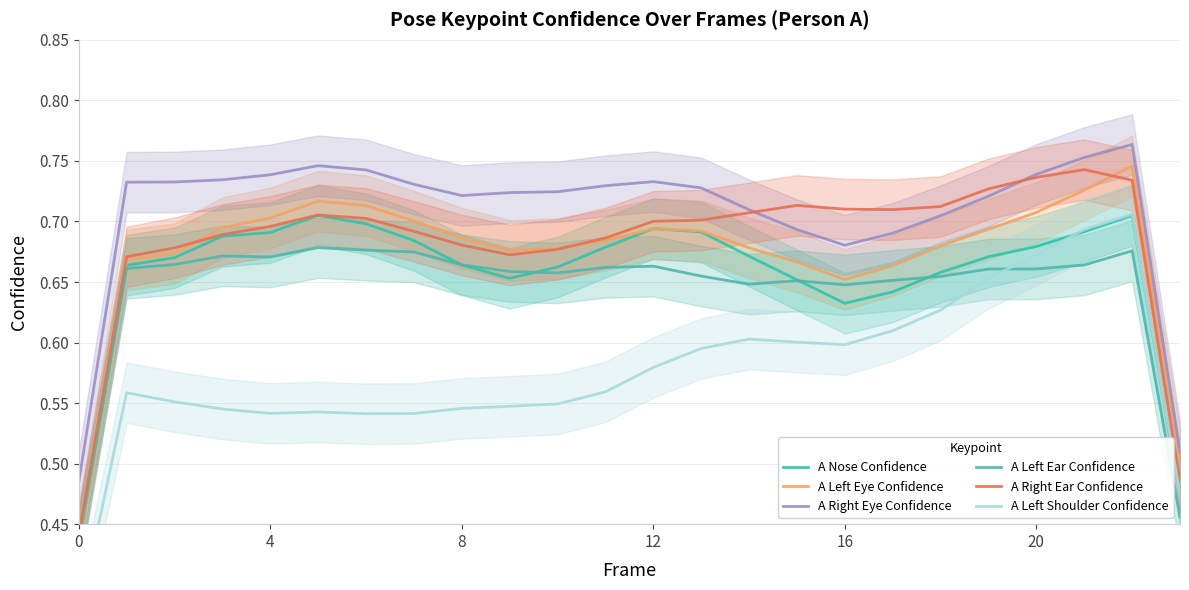

Reading left to right, extract all data points from this chart.

A Nose Confidence: 0.4	0.7	0.7	0.7	0.7	0.7	0.7	0.7	0.7	0.7	0.7	0.7	0.7	0.7	0.7	0.7	0.6	0.6	0.7	0.7	0.7	0.7	0.7	0.5
A Left Eye Confidence: 0.4	0.7	0.7	0.7	0.7	0.7	0.7	0.7	0.7	0.7	0.7	0.7	0.7	0.7	0.7	0.7	0.7	0.7	0.7	0.7	0.7	0.7	0.7	0.5
A Right Eye Confidence: 0.5	0.7	0.7	0.7	0.7	0.7	0.7	0.7	0.7	0.7	0.7	0.7	0.7	0.7	0.7	0.7	0.7	0.7	0.7	0.7	0.7	0.8	0.8	0.5
A Left Ear Confidence: 0.4	0.7	0.7	0.7	0.7	0.7	0.7	0.7	0.7	0.7	0.7	0.7	0.7	0.7	0.6	0.7	0.6	0.7	0.7	0.7	0.7	0.7	0.7	0.5
A Right Ear Confidence: 0.4	0.7	0.7	0.7	0.7	0.7	0.7	0.7	0.7	0.7	0.7	0.7	0.7	0.7	0.7	0.7	0.7	0.7	0.7	0.7	0.7	0.7	0.7	0.5
A Left Shoulder Confidence: 0.4	0.6	0.6	0.5	0.5	0.5	0.5	0.5	0.5	0.5	0.5	0.6	0.6	0.6	0.6	0.6	0.6	0.6	0.6	0.7	0.7	0.7	0.7	0.5